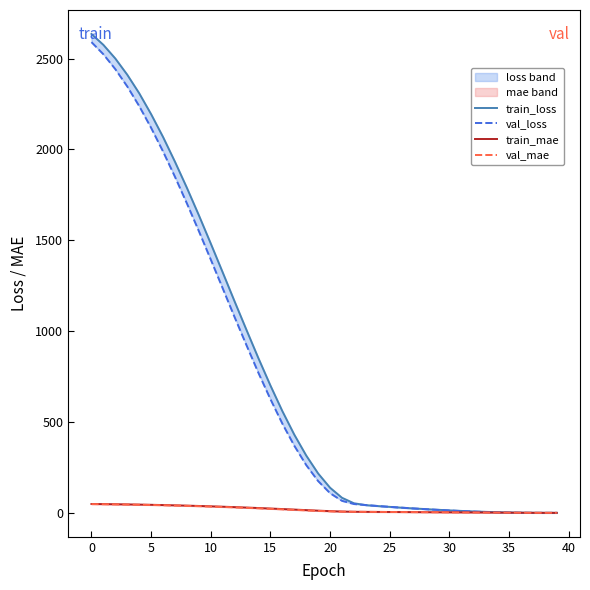

How many lines are shown in the chart?

4